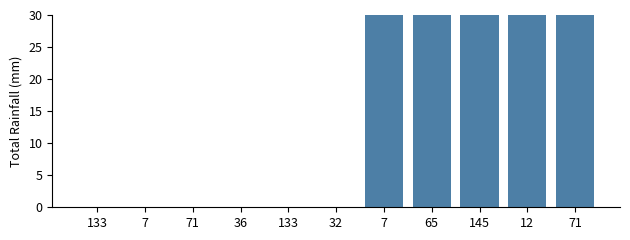

List the labels in order of value, largest first.

65, 145, 12, 7, 71, 133, 7, 71, 36, 133, 32